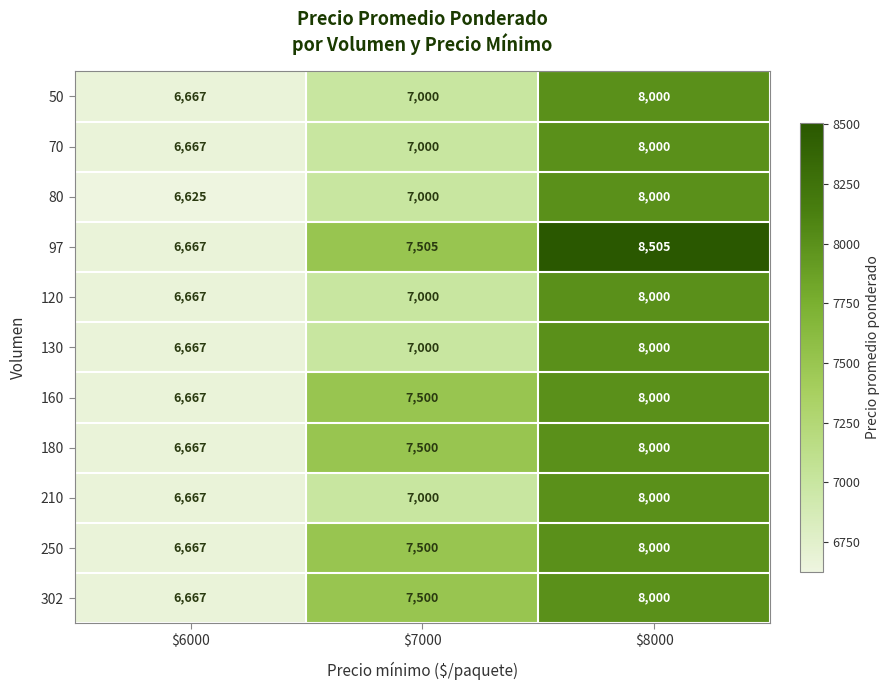

At which category does the chart reach its peak across all series?

$8000